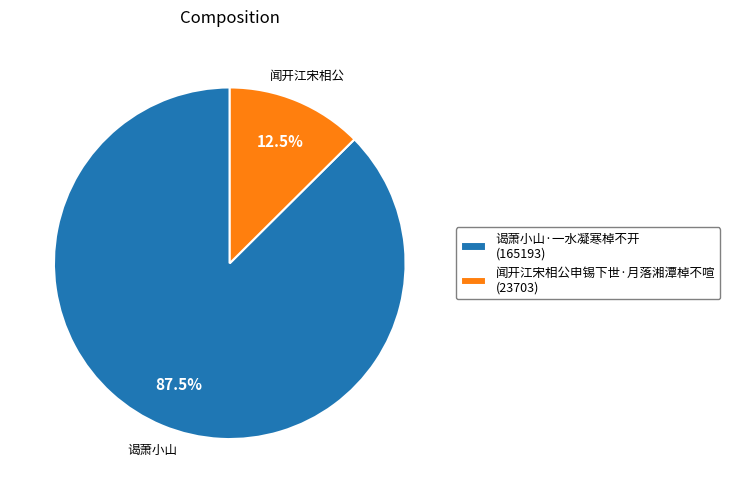

What portion of the pie excludes 谒萧小山·一水凝寒棹不开?

12.5%